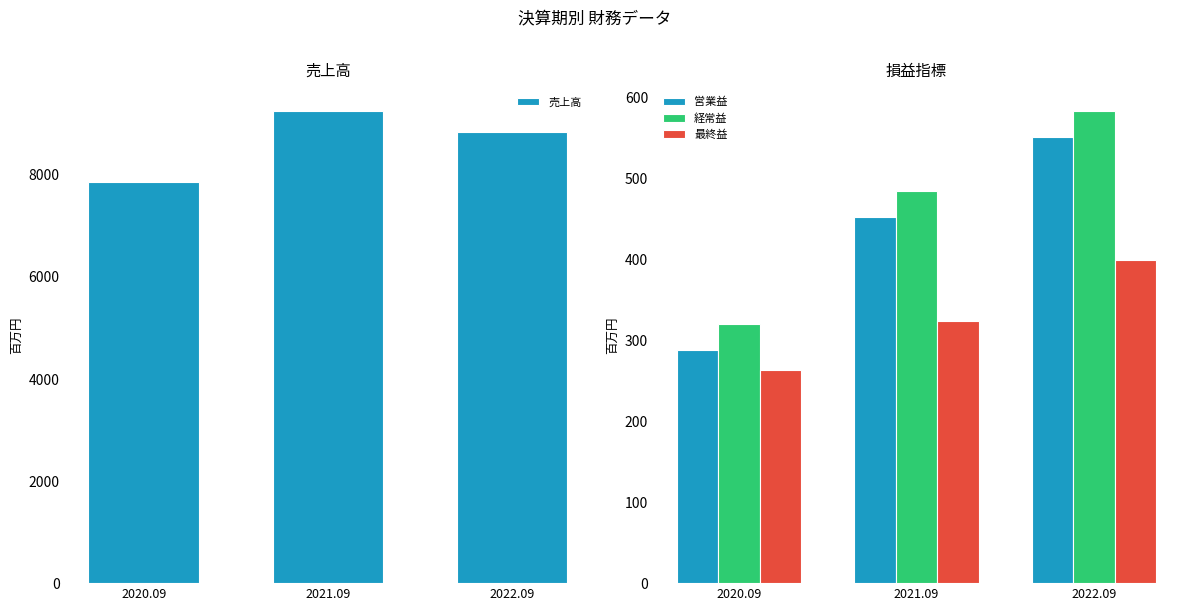

Which category has the lowest value in the 営業益 series?

2020.09